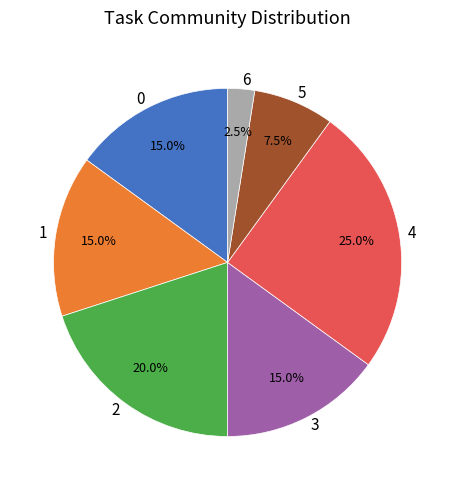

How many slices are in this pie chart?

7